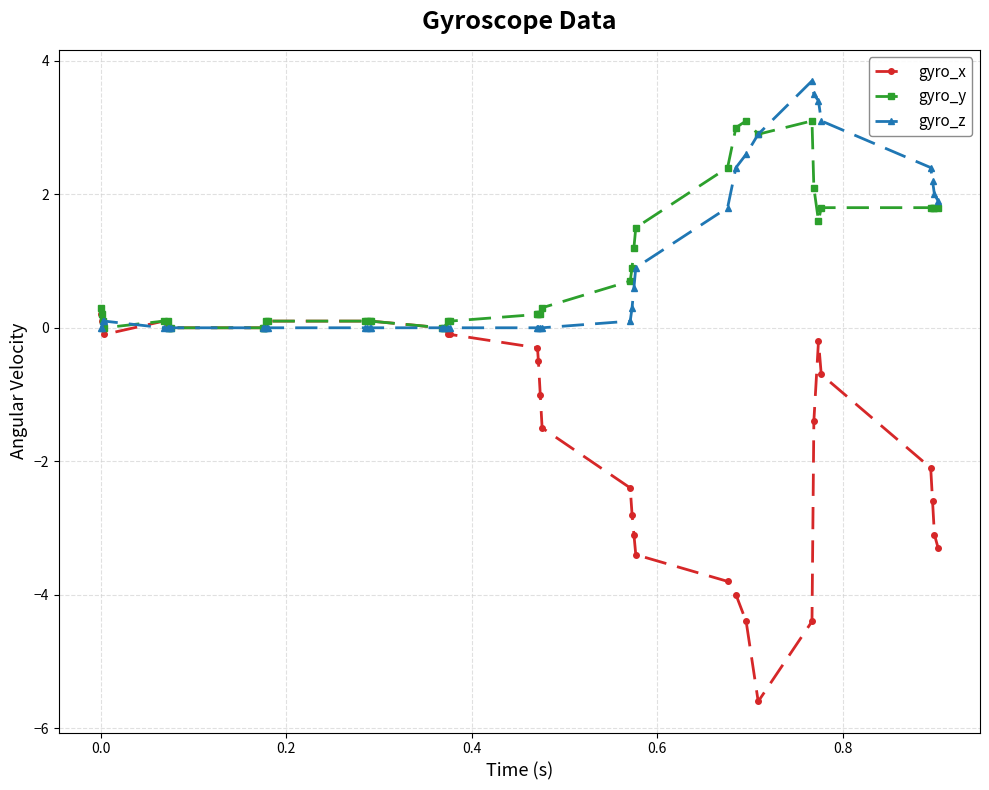

What is the minimum value shown in the chart?

-5.6